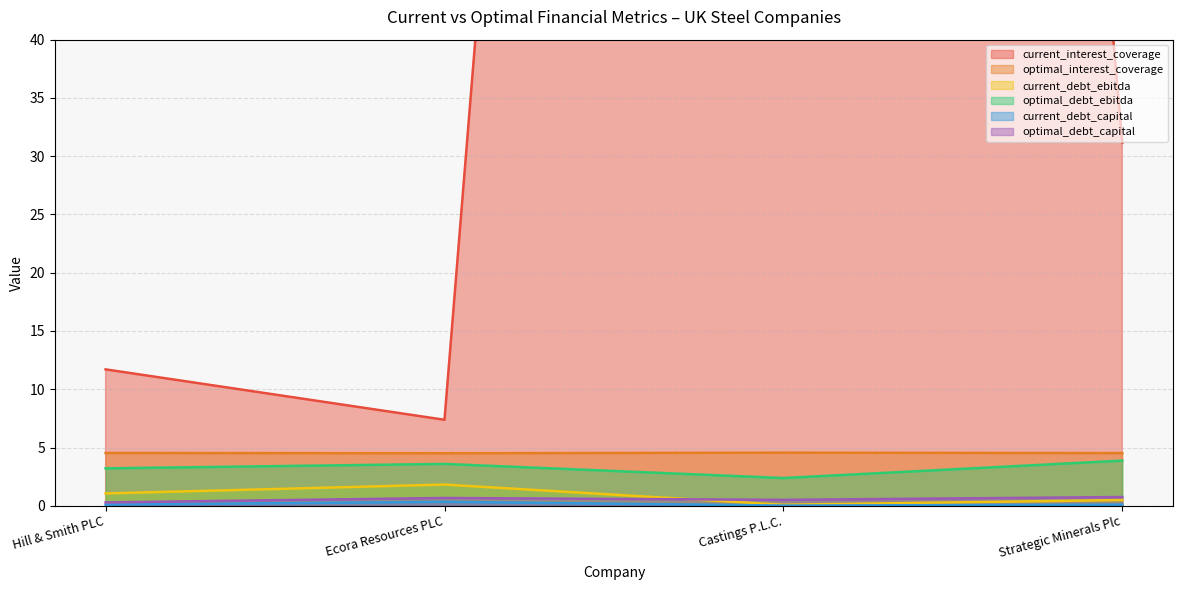

What is the difference between the maximum and second lowest values in the current_interest_coverage series?

354.3